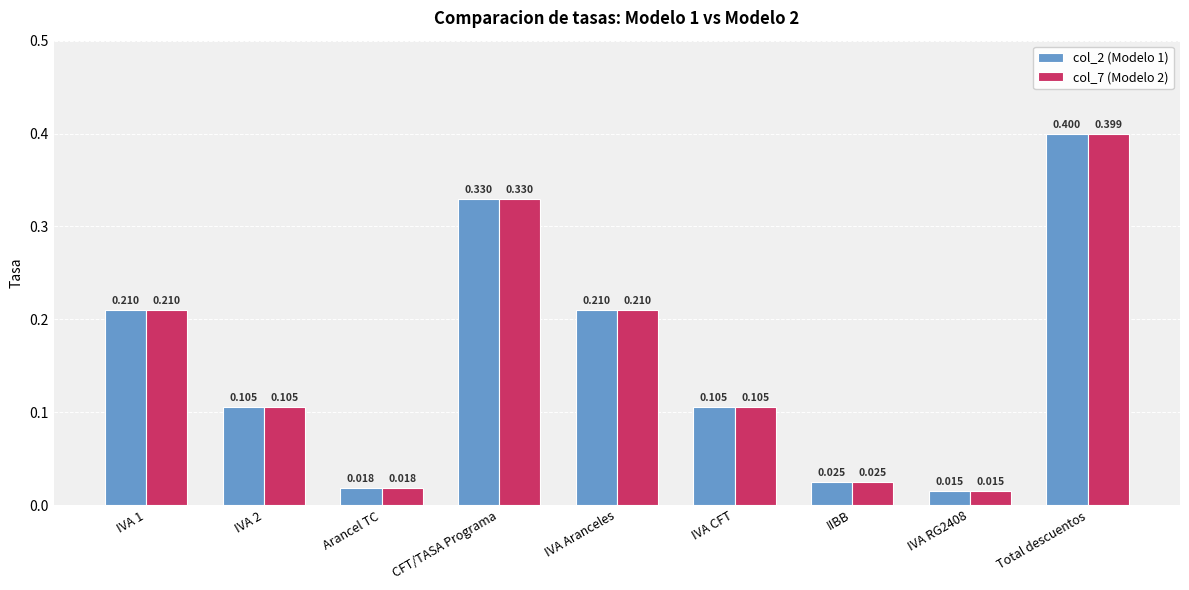

Is the value of col_2 (Modelo 1) at IVA Aranceles greater than the value of col_7 (Modelo 2) at IIBB?

Yes